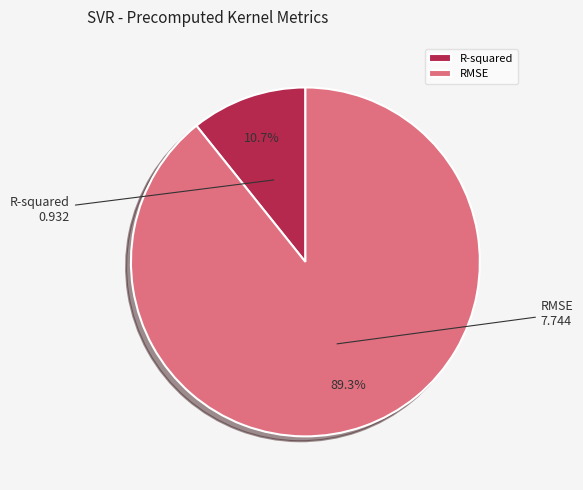

To the nearest percent, what is the average slice percentage?

50%